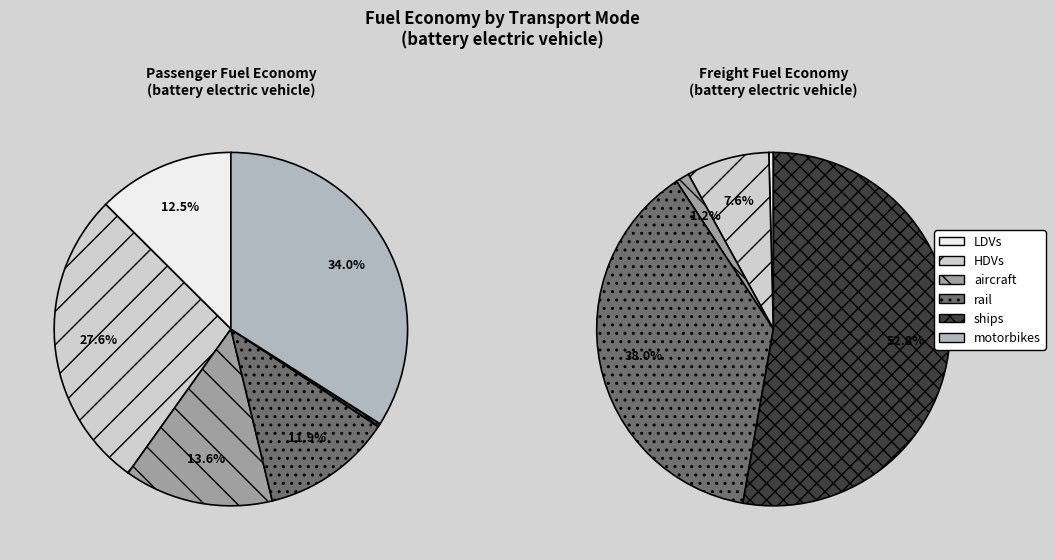

True or false: aircraft accounts for 14% of the total.

True